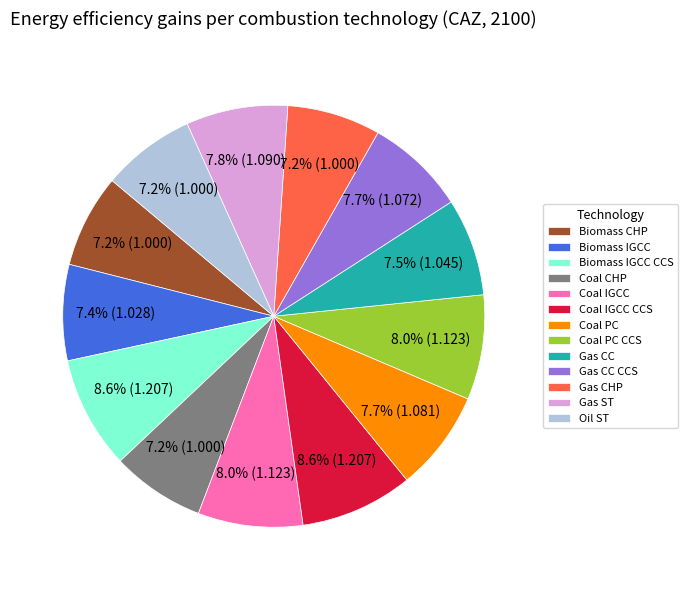

What percentage do Gas ST and Coal PC CCS together represent?

15.8%